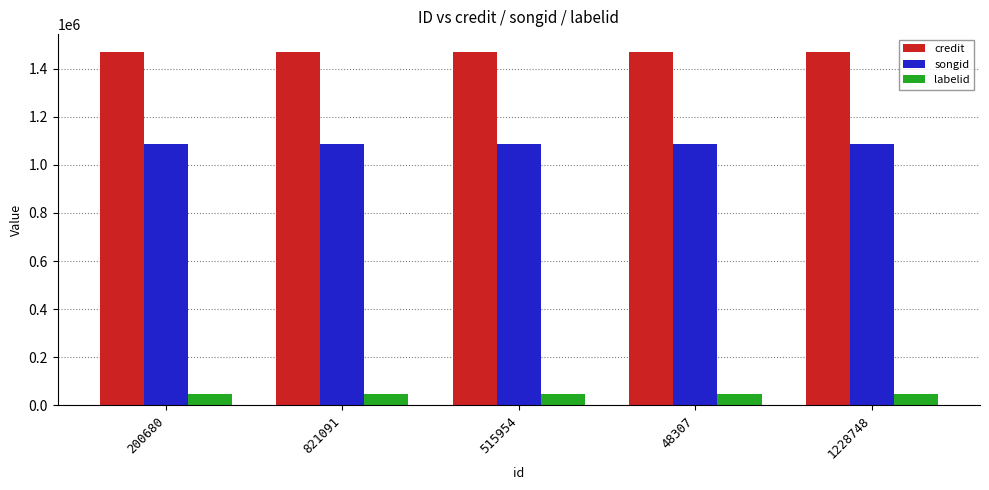

Reading left to right, list all the values displayed in this chart.

credit: 200680=1469693	821091=1469693	515954=1469693	48307=1469693	1228748=1469693
songid: 200680=1087385	821091=1087385	515954=1087385	48307=1087385	1228748=1087385
labelid: 200680=46124	821091=46124	515954=46124	48307=46124	1228748=46124